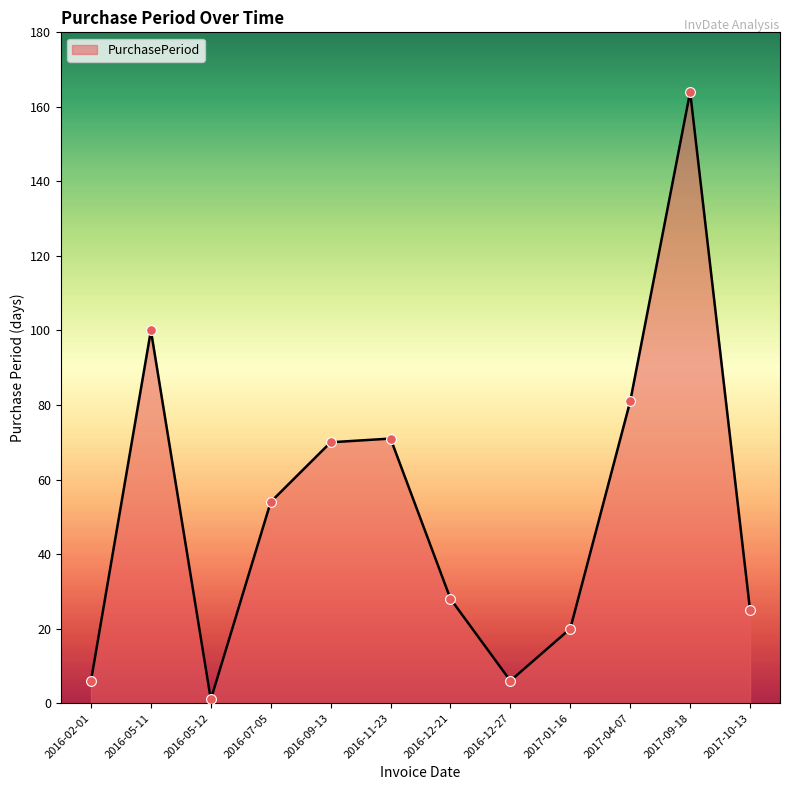

Approximately how many times larger is the value at 2017-04-07 compared to 2016-05-12?

81.0